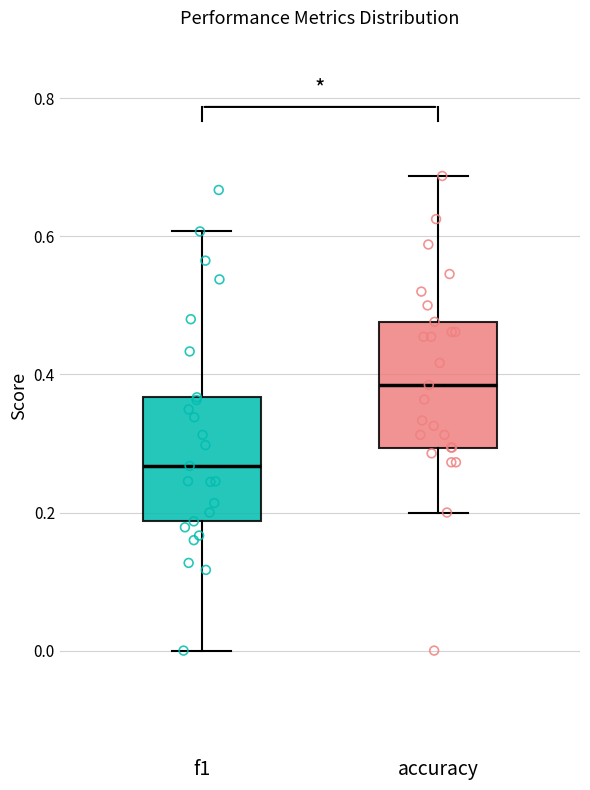

Reading left to right, transcribe this box plot: for each box, give where its median line is, the range the box spans, and where its two whiskers end, as read against the y-axis. The values are not printed on the chart, so give them approximately, as read against the axis.

f1: median 0.26, box 0.18 to 0.36, whiskers 0.00 to 0.60
accuracy: median 0.38, box 0.30 to 0.48, whiskers 0.20 to 0.68